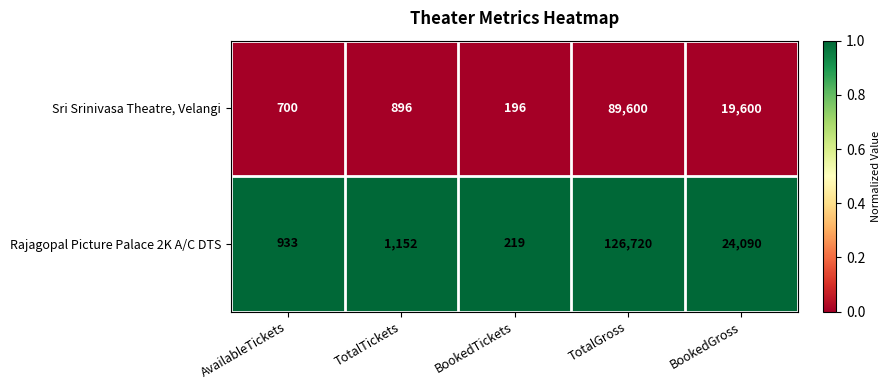

Which series has the widest spread of values?

Rajagopal Picture Palace 2K A/C DTS